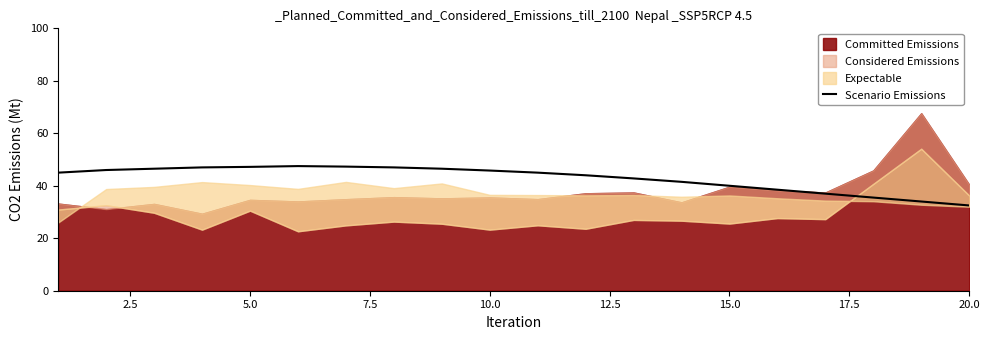

True or false: Scenario Emissions has a value of 46.4 at 20.0.

False